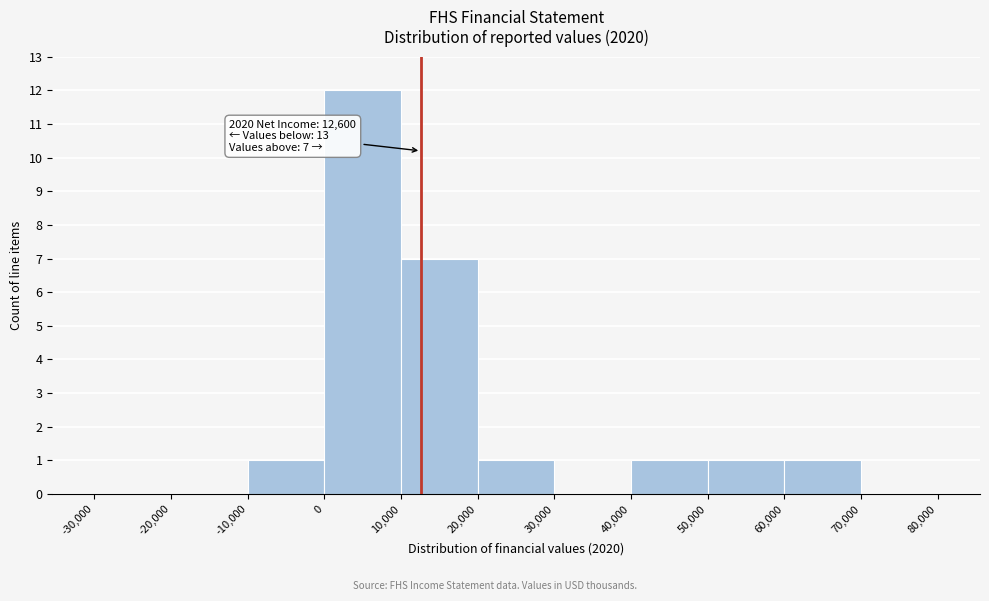

Over which range of the x-axis is the bar tallest?

0 to 10,000